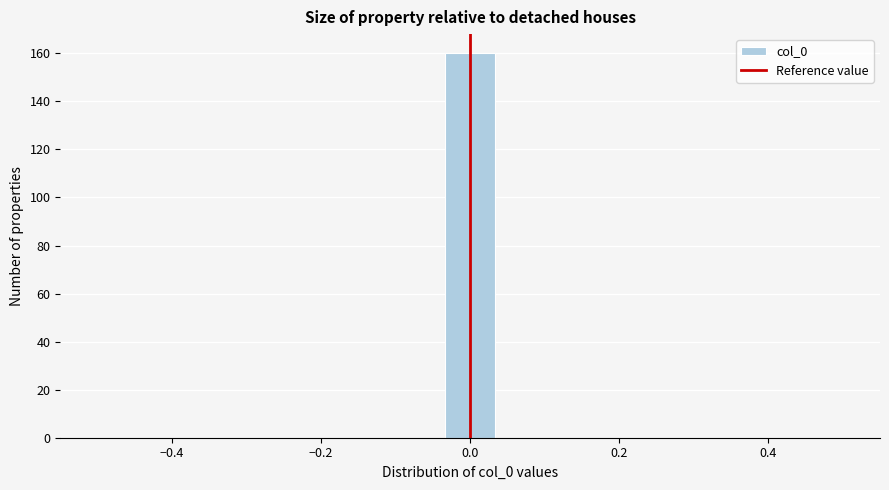

Around what value on the x-axis is the tallest bar? Give the approximate position of its centre, as read against the axis.

0.00